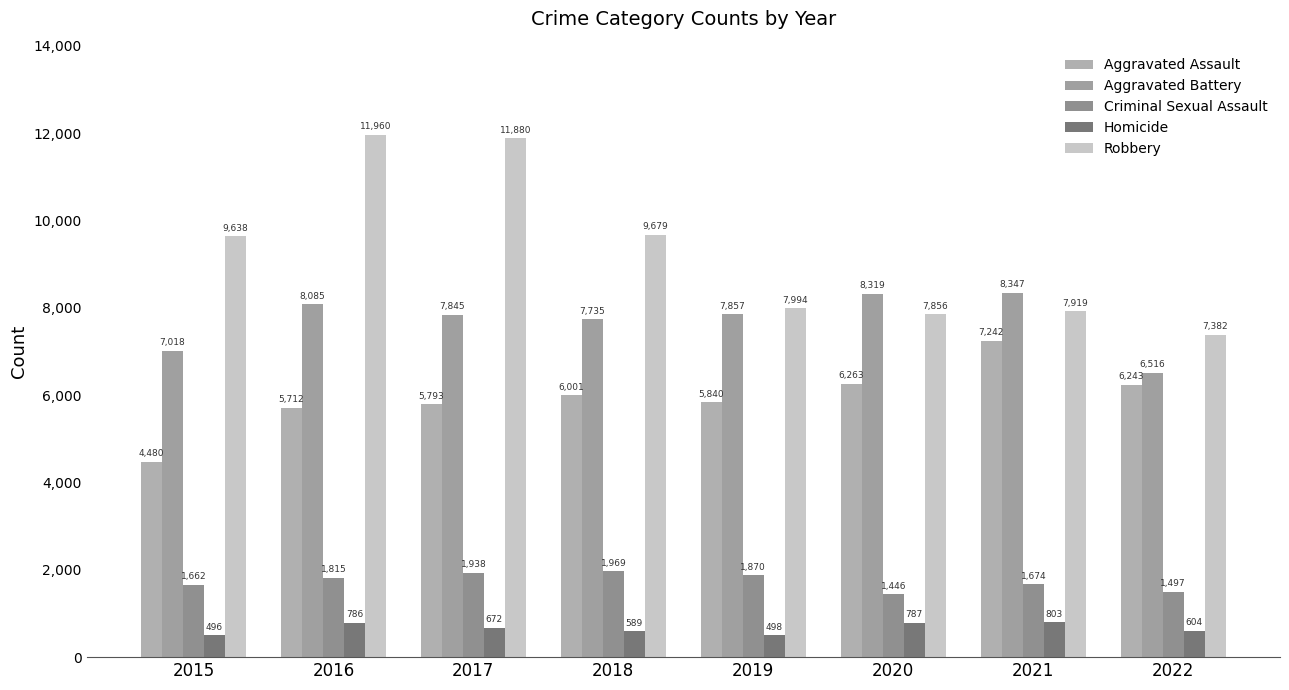

Which series has the widest spread of values?

Robbery